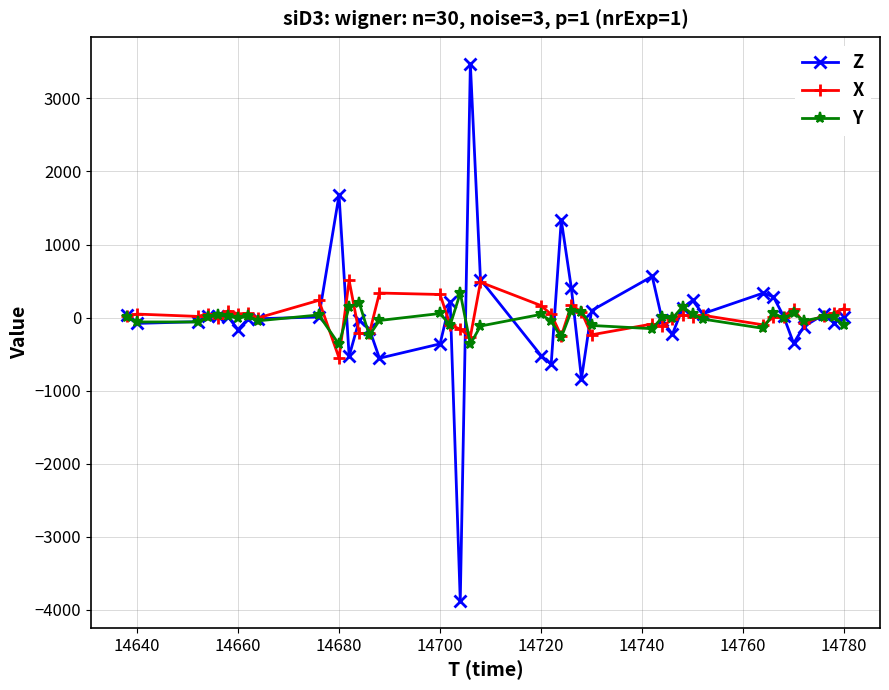

What is the value of the Y point at the 23rd from the left?

-272